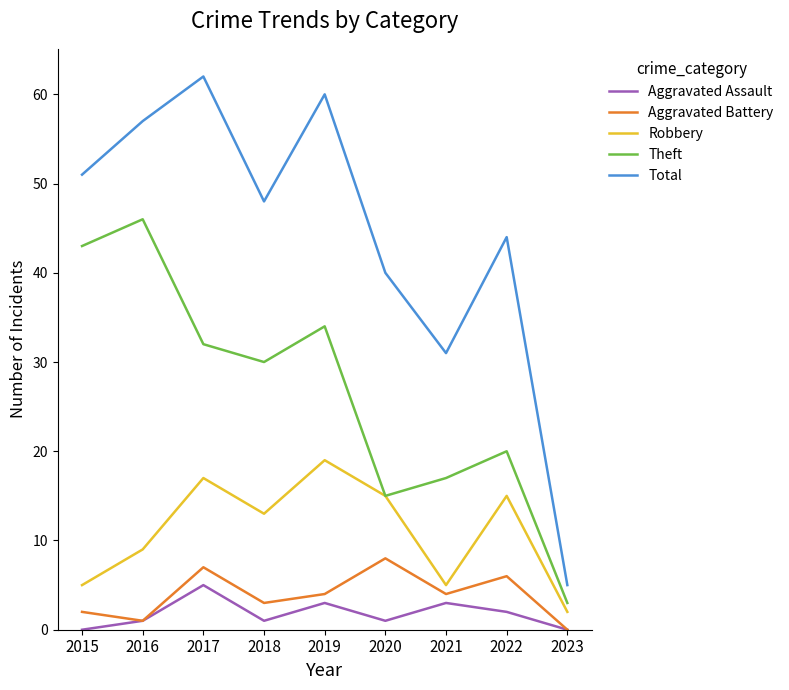

The value of Total at 2016 is 57. True or false?

True